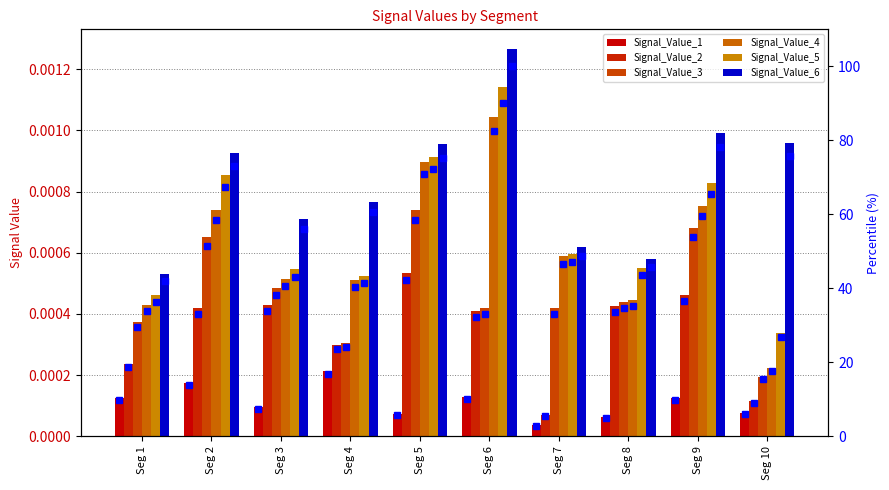

At which label is Signal_Value_1 closest to 0?

Seg 7